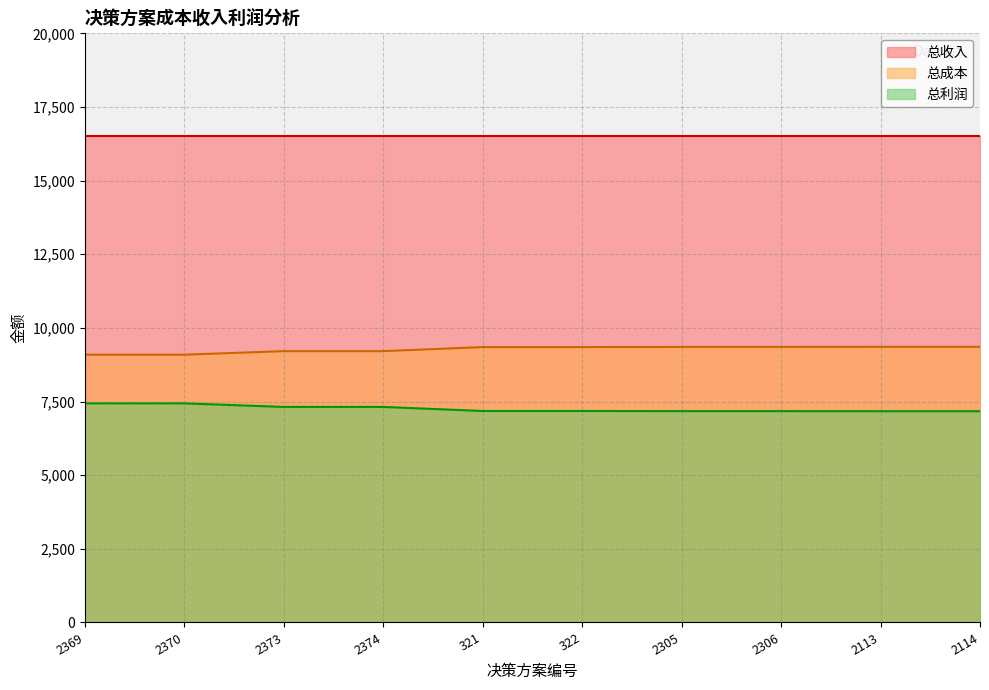

What is the minimum value for 总成本?

9090